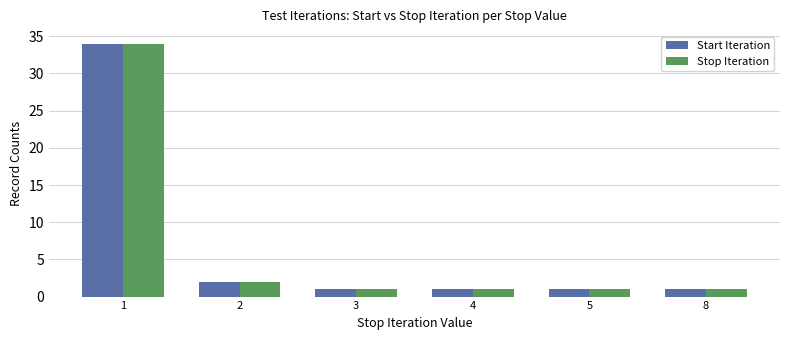

Does the chart contain any negative values?

No